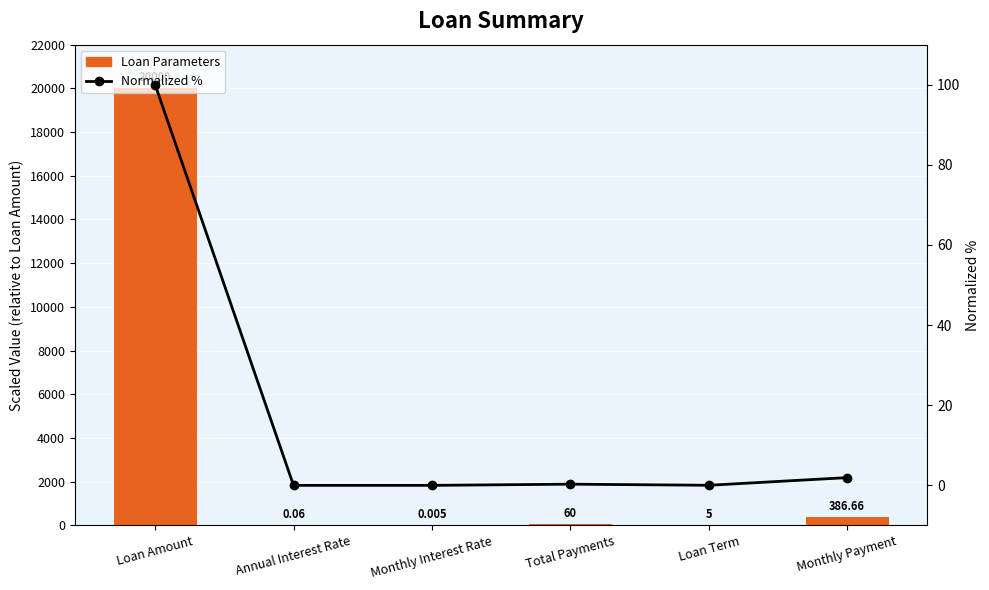

What position from the right is Annual Interest Rate?

5